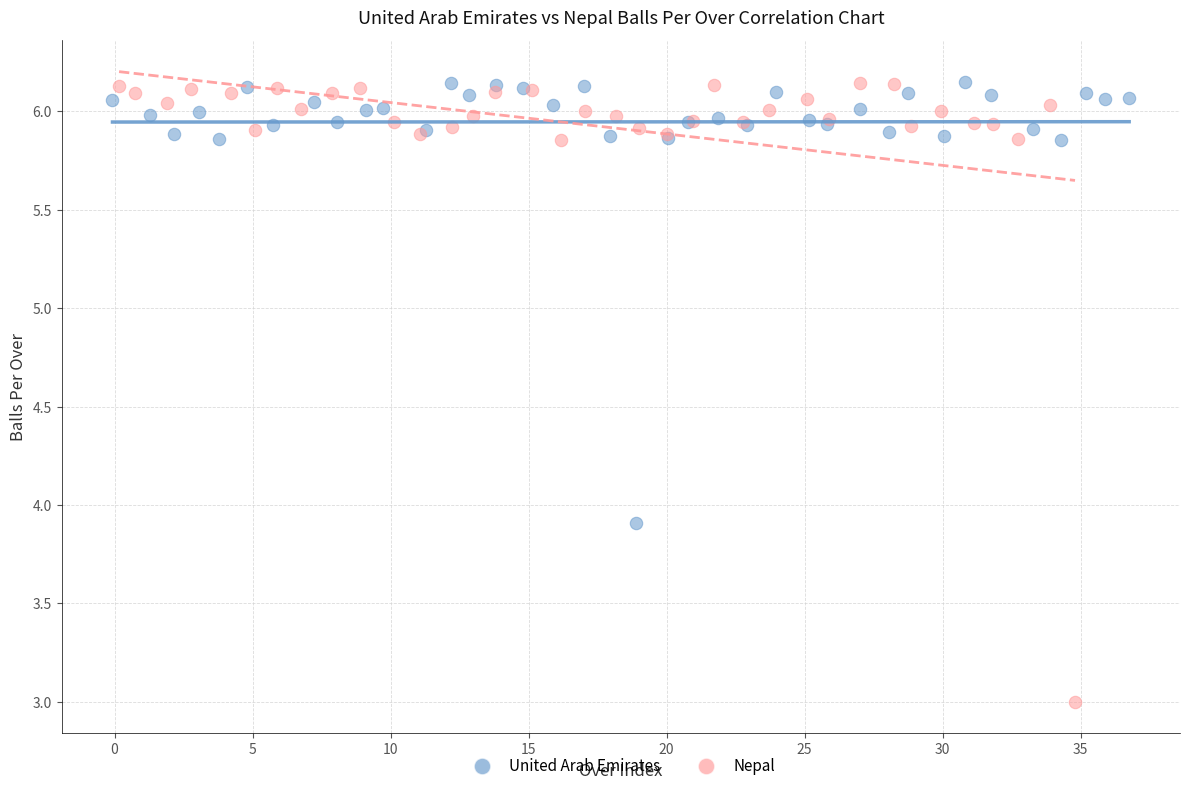

Which series has the widest spread of Y values?

Nepal